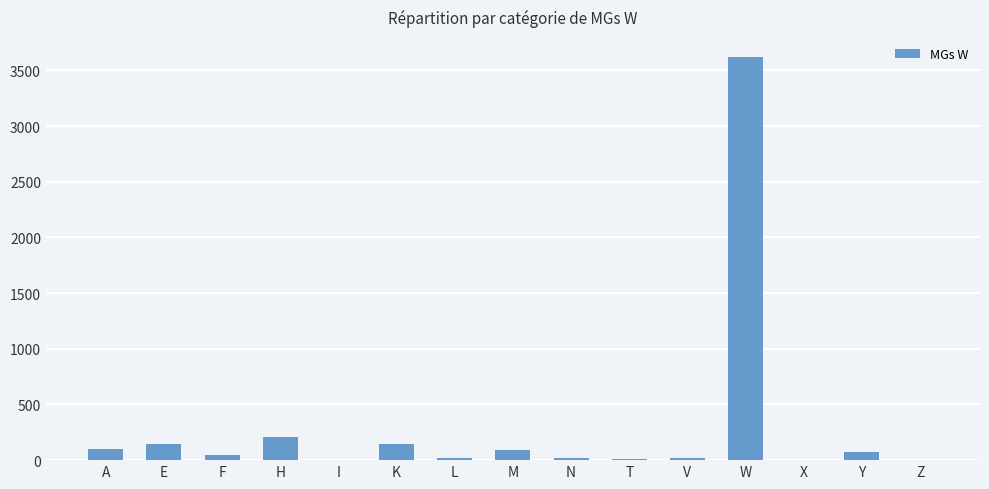

Are the bars horizontal?

No